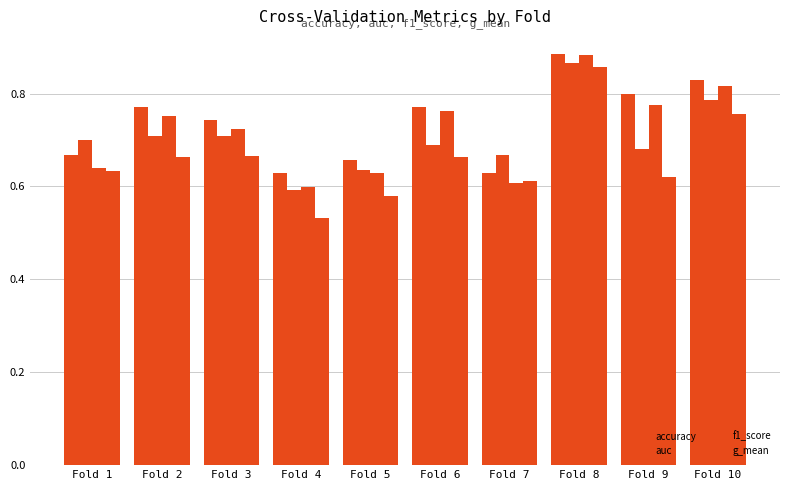

Between Fold 5 and Fold 6, which is larger?

Fold 6